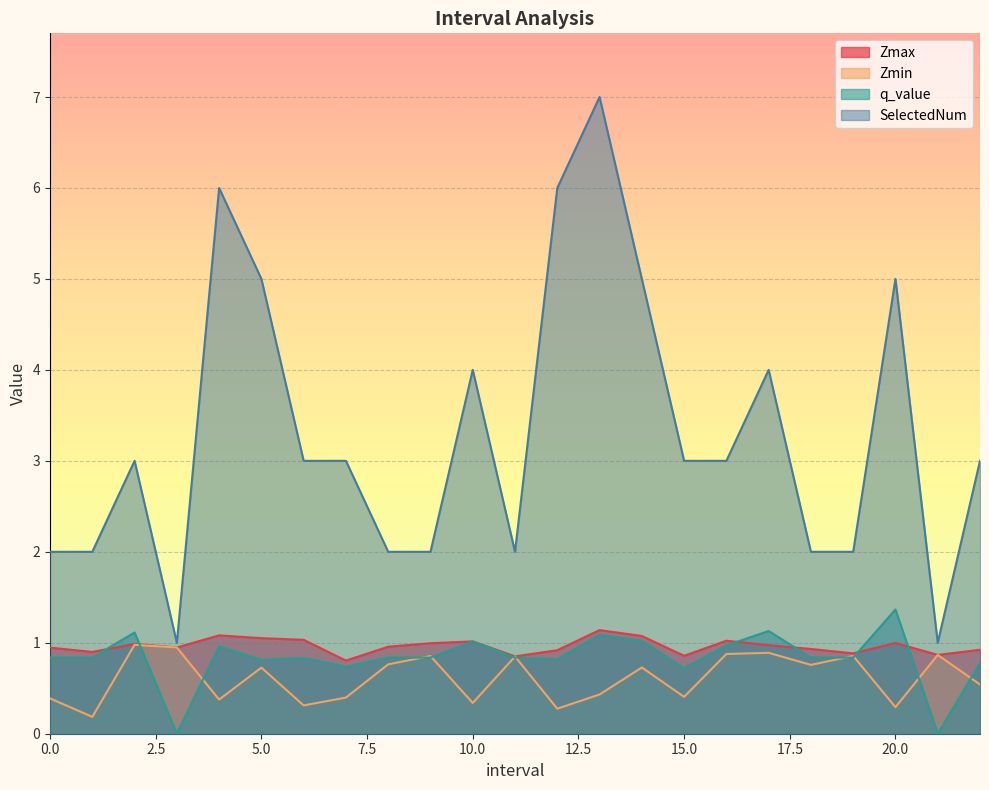

True or false: Zmax has more than 2 interior local peaks.

True